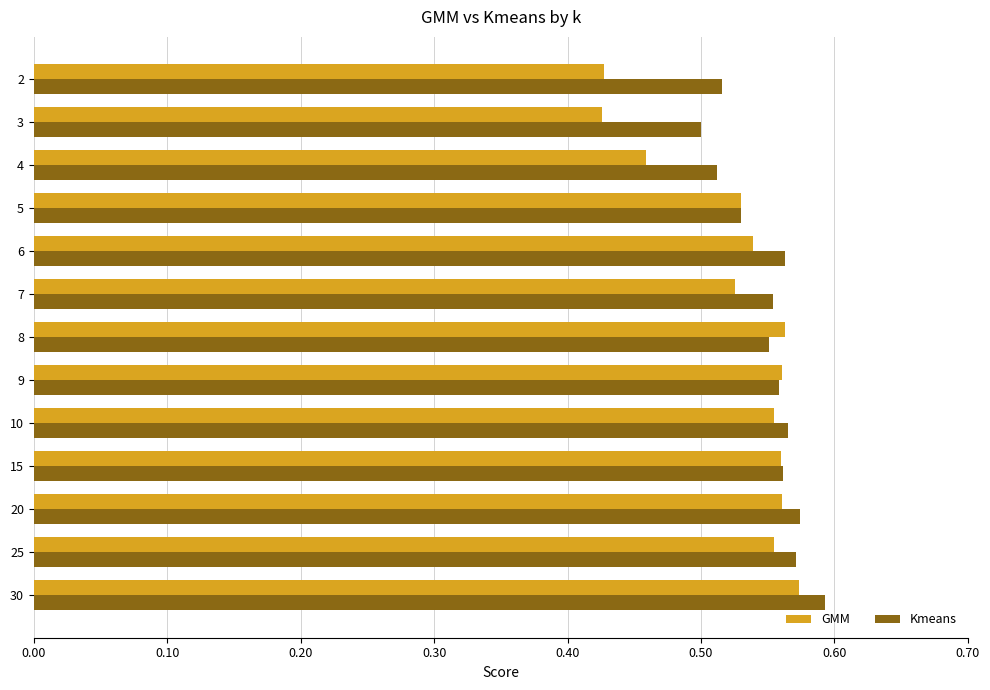

What is the sum of all GMM values?

6.8